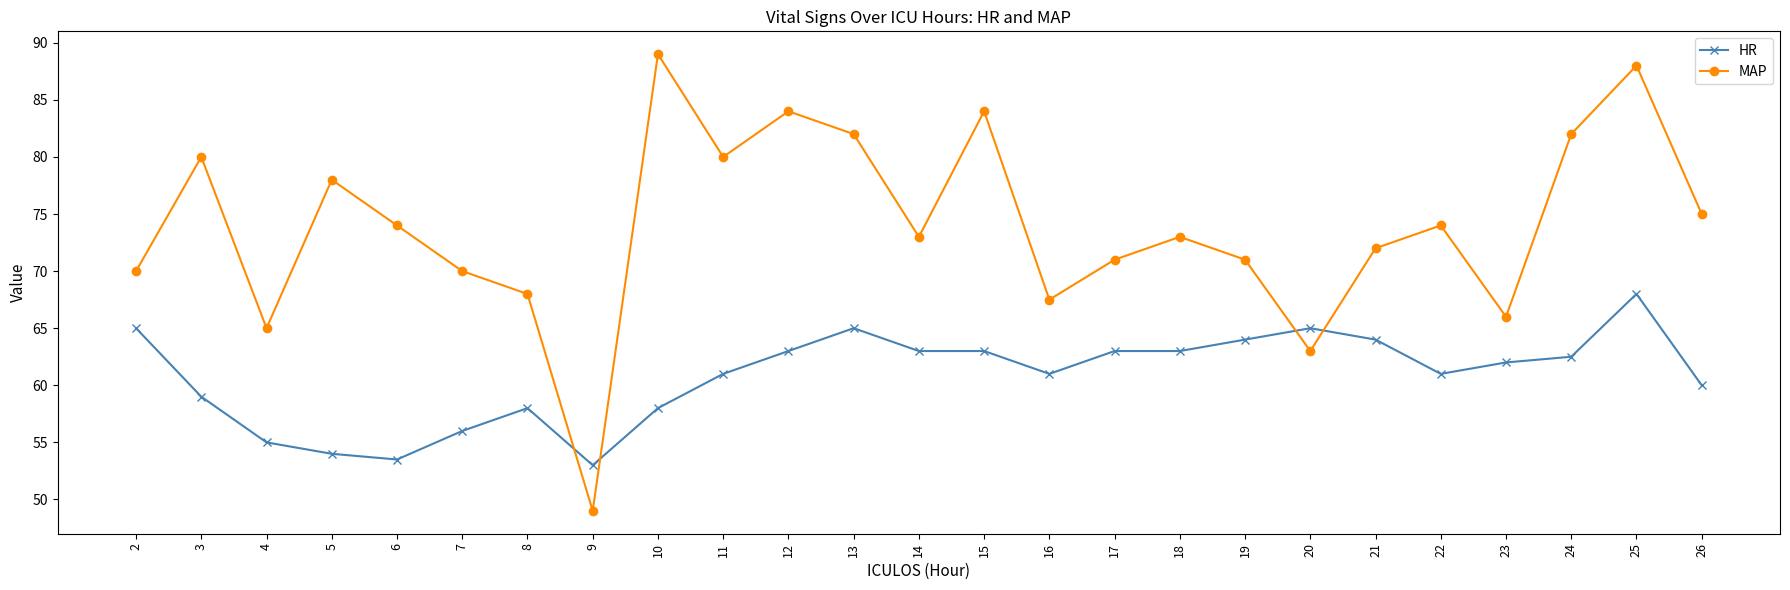

True or false: MAP has more than 0 points higher than both neighbors.

True